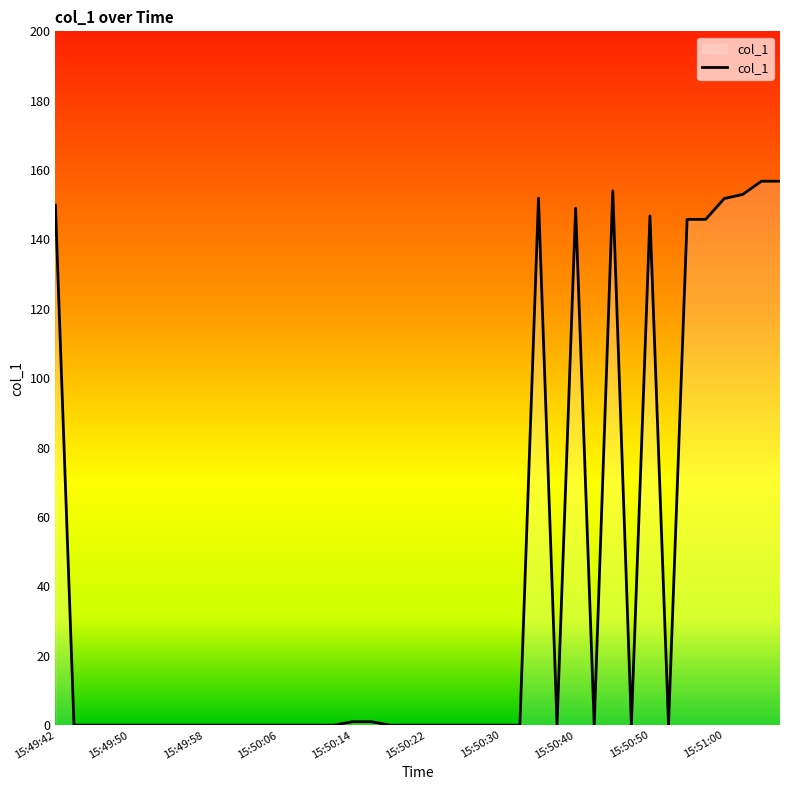

What is the difference between the maximum and minimum values?

156.8